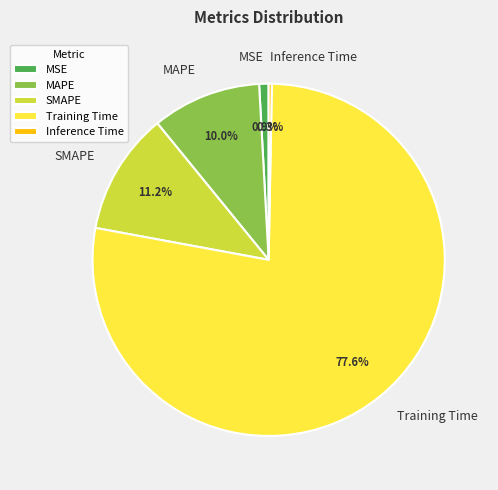

What is the smallest slice in the pie chart?

Inference Time